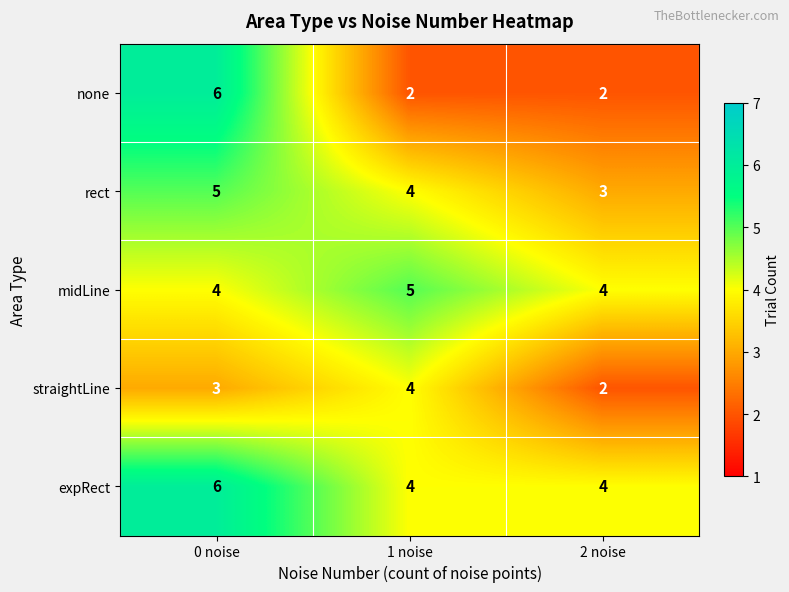

What is the minimum value shown in the chart?

2